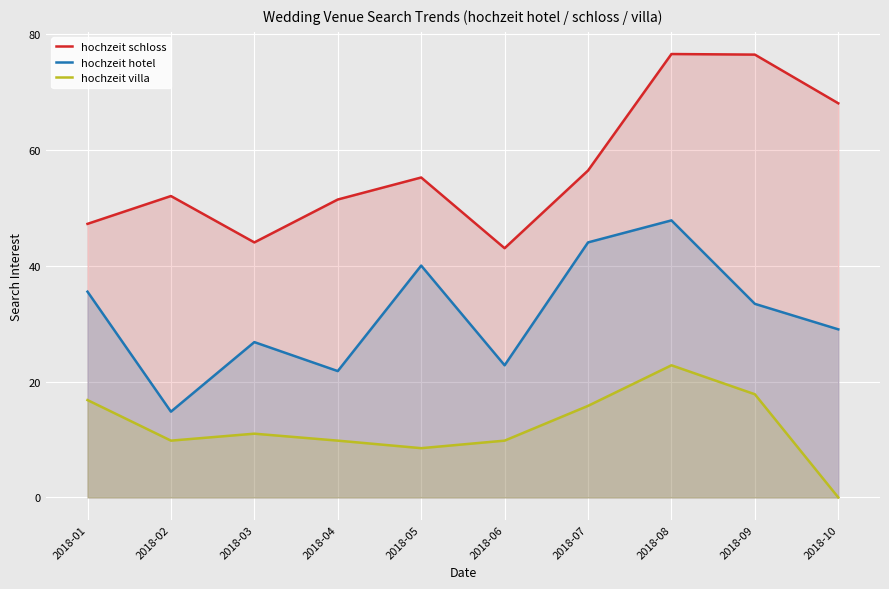

True or false: hochzeit villa has more than 1 interior local peaks.

True